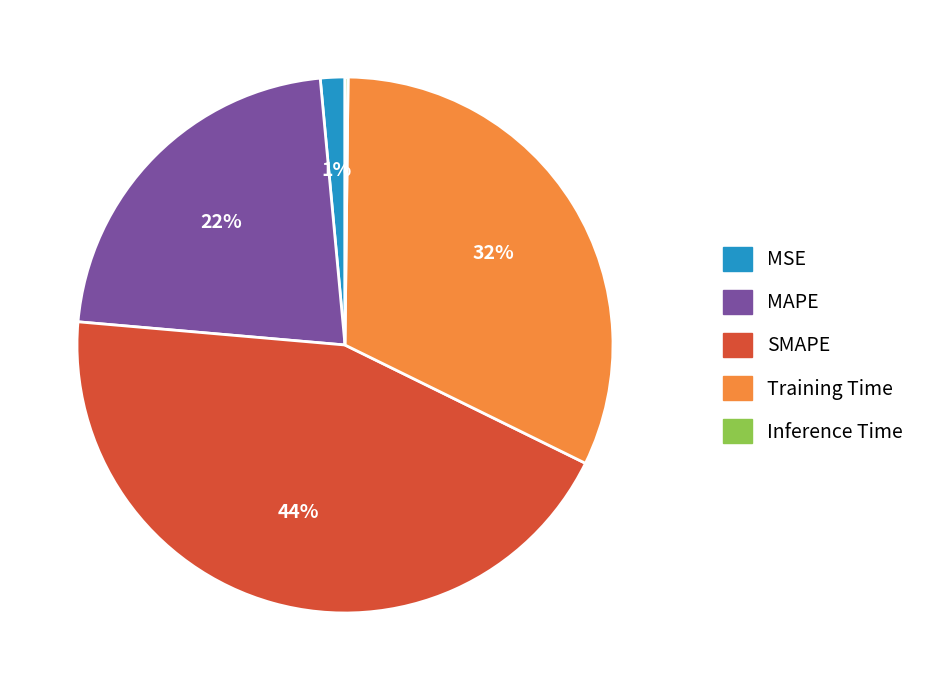

Does MSE represent more than half of the total?

No